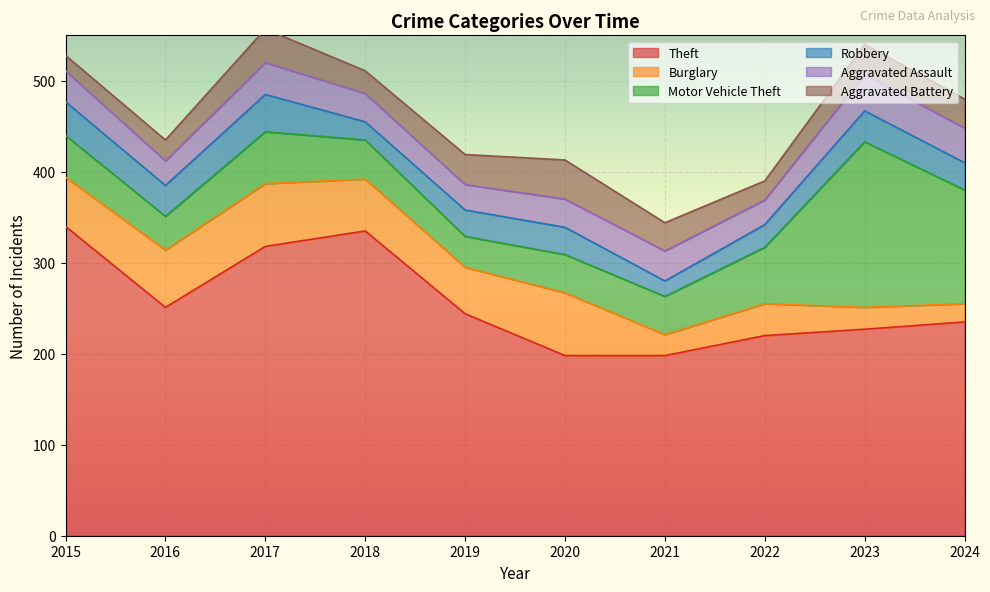

What is the sum of all Burglary values?

465